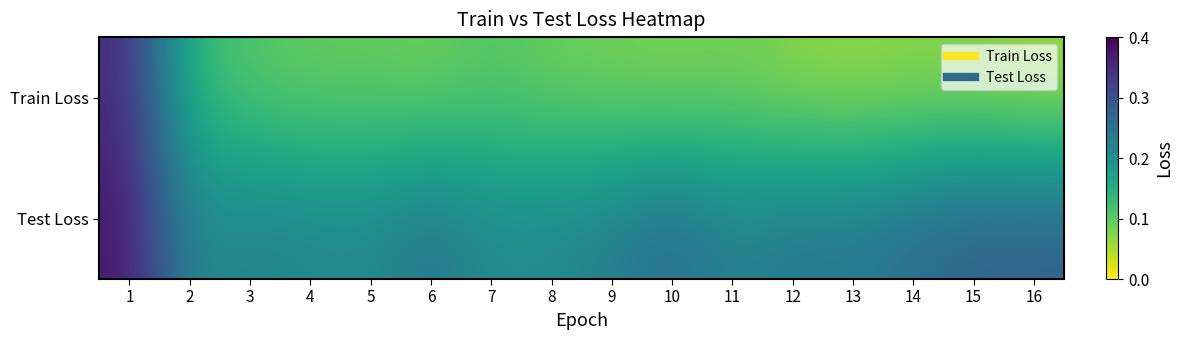

Which series has the largest range (max minus min)?

Train Loss